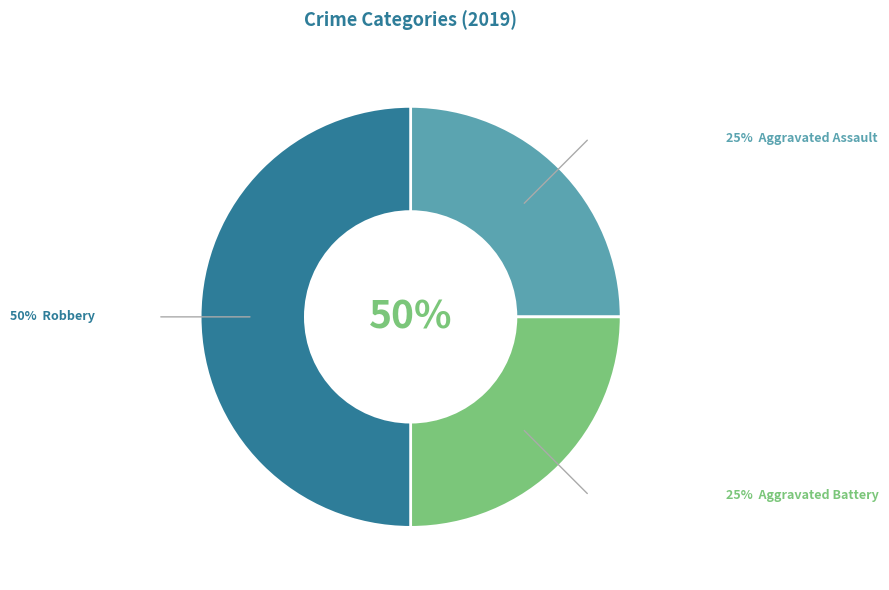

Rank the categories by value from highest to lowest.

Robbery, Aggravated Assault, Aggravated Battery